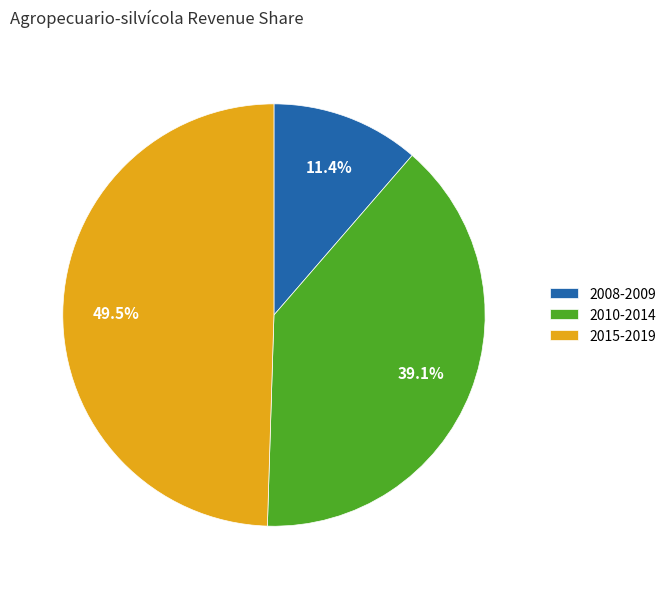

Rank the categories by value from lowest to highest.

2008-2009, 2010-2014, 2015-2019